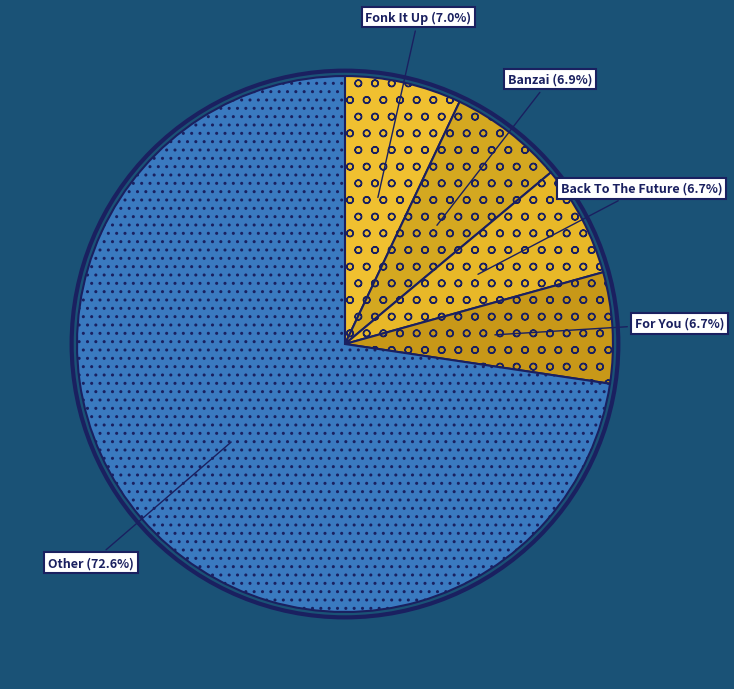

The For You slice represents 7% of the pie. True or false?

True